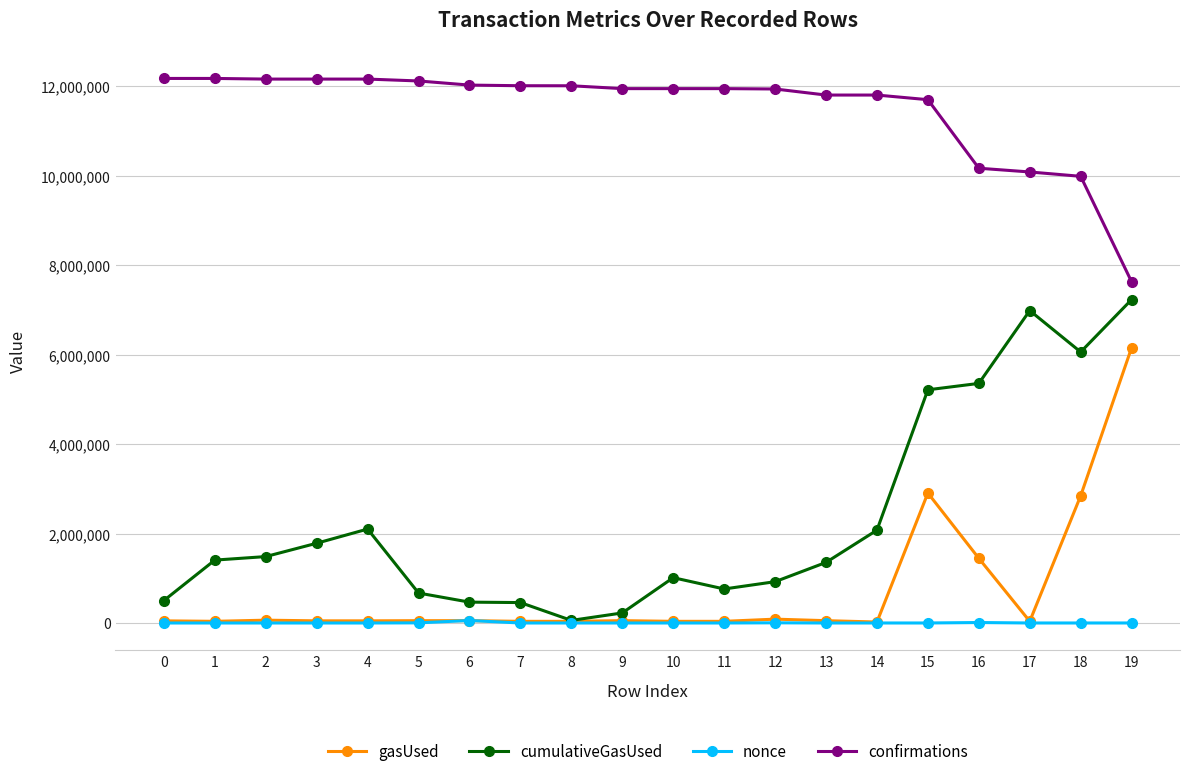

Is the value of confirmations at 15 greater than the value of nonce at 11?

Yes